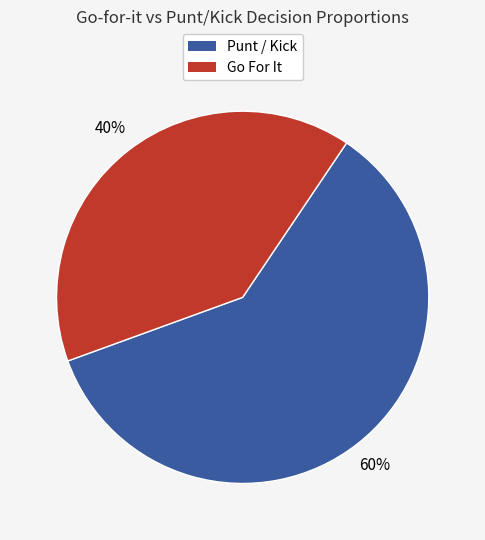

Count the number of slices in the pie.

2